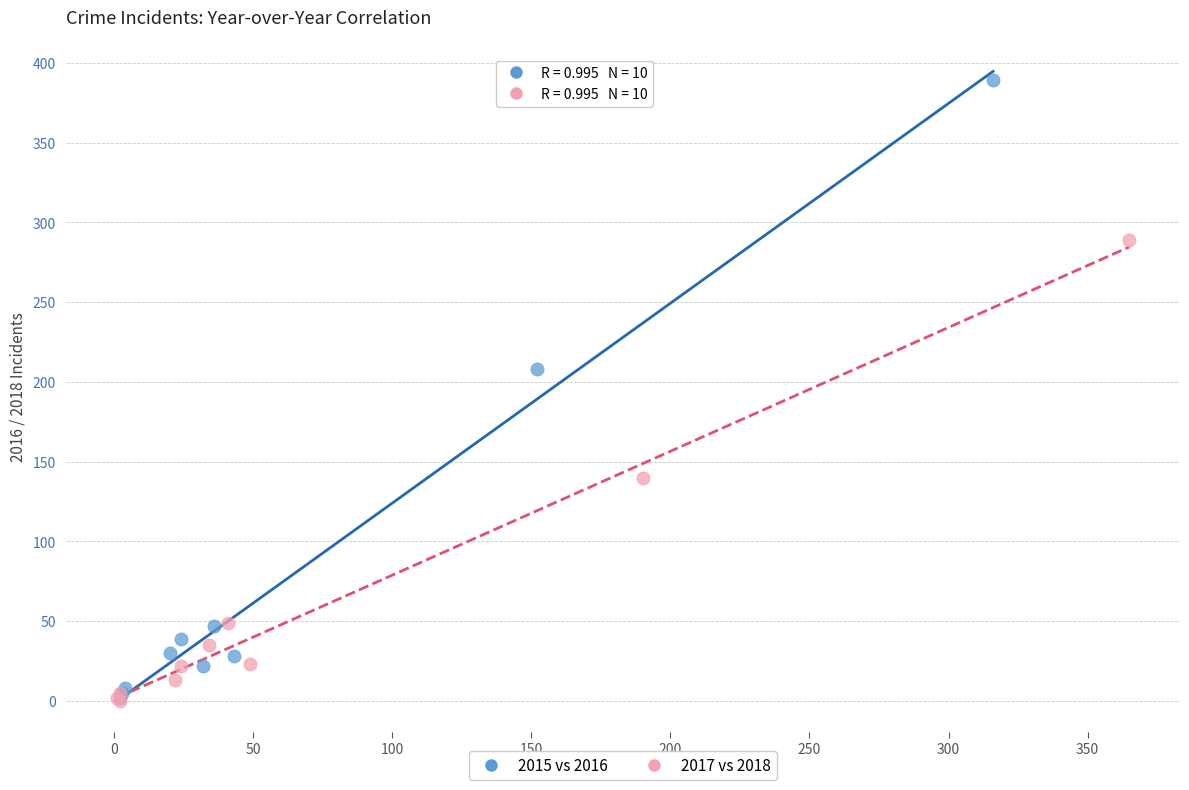

Which series contains the highest Y value?

2015 vs 2016